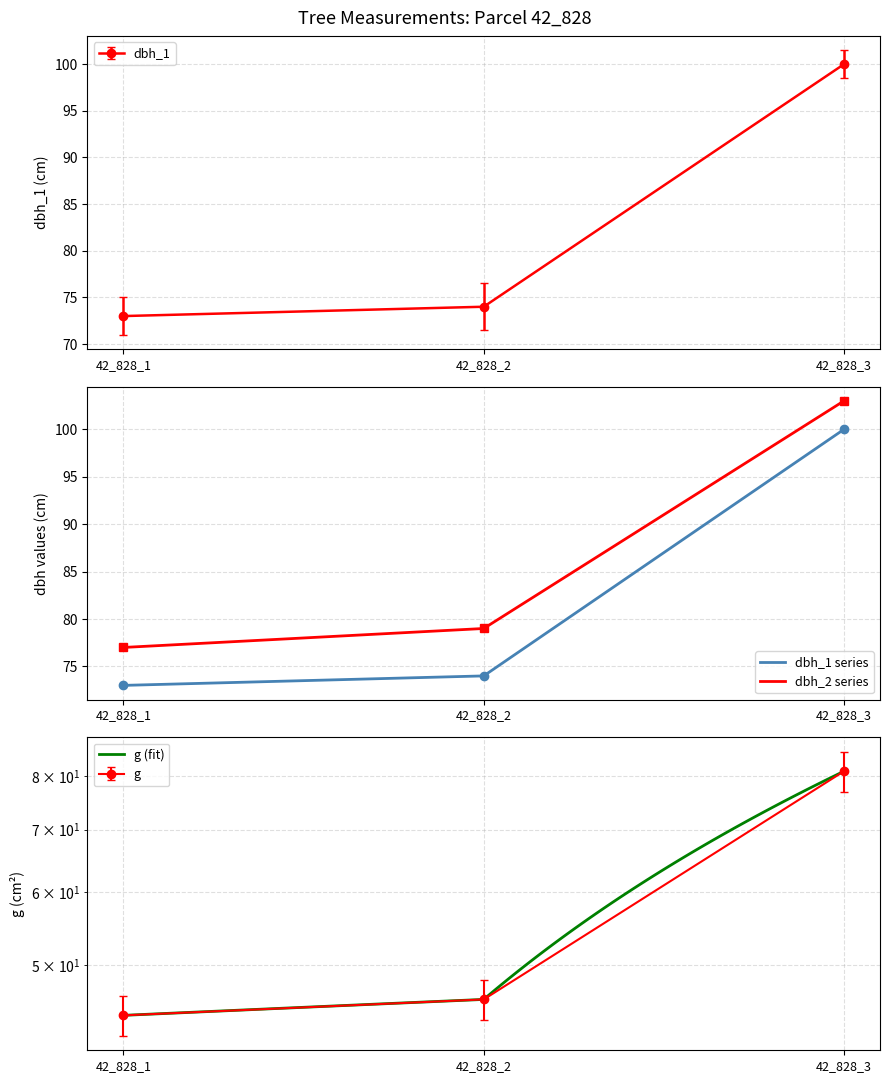

True or false: g has a value of 80.9 at 42_828_3.

True